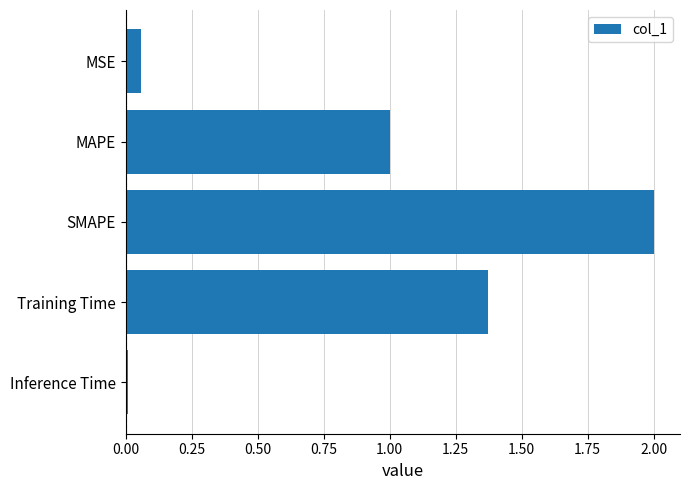

How many bars are there in total?

5